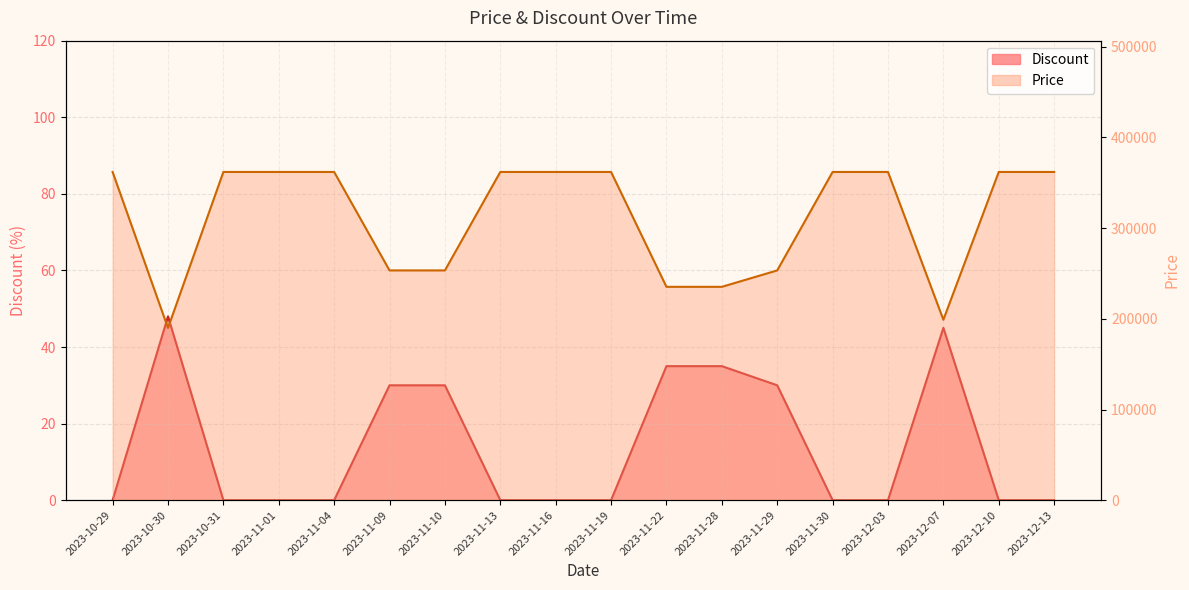

What is the total value across all series at 2023-10-30?

189948